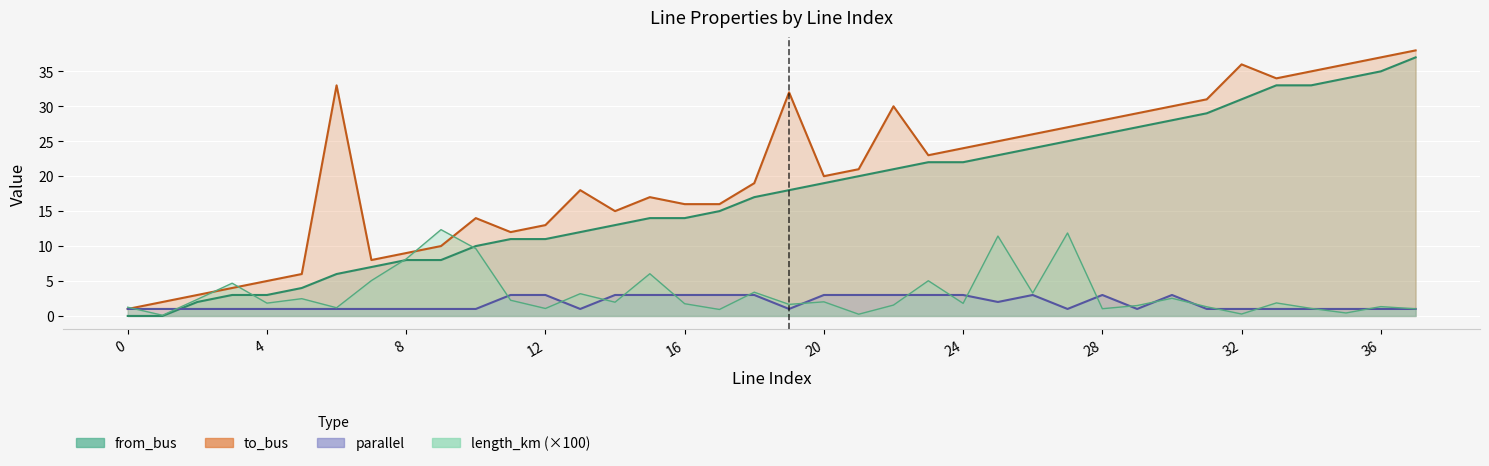

Between 16 and 17, which is larger?

16